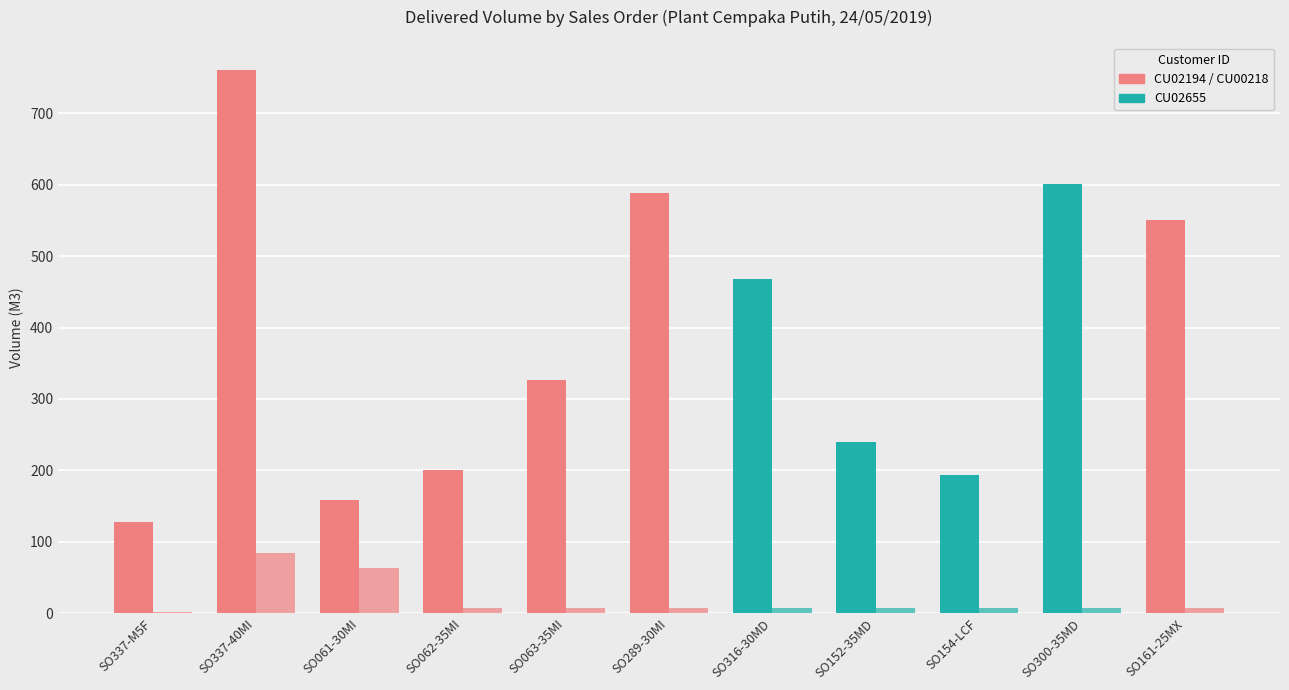

What is the spread (max minus min) of values at SO289-30MI?

581.0